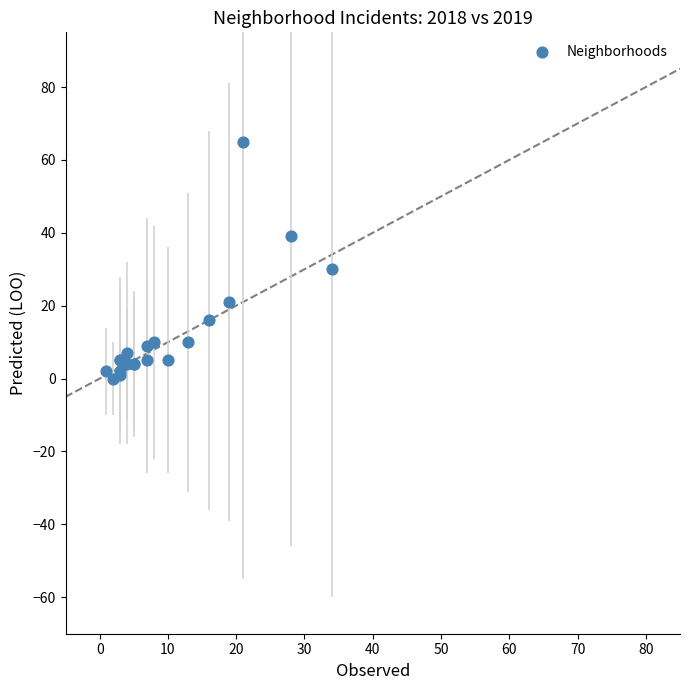

What Y value in the scatter plot is closest to 32?

30